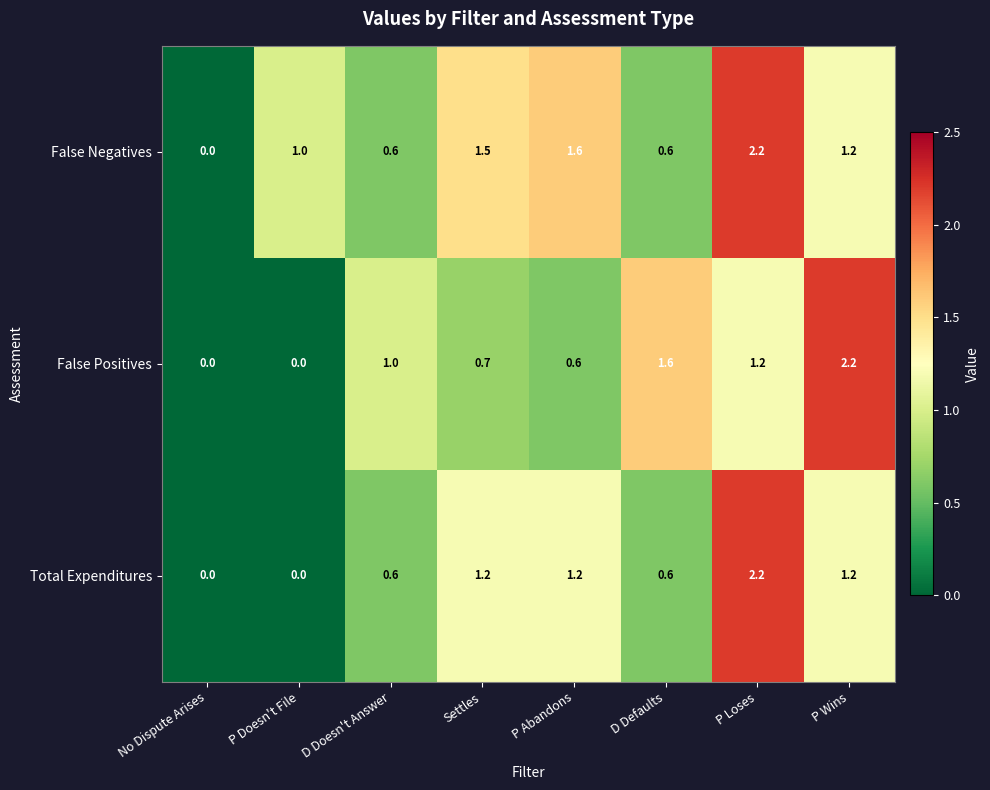

True or false: Total Expenditures has a value of 1.1 at D Defaults.

False